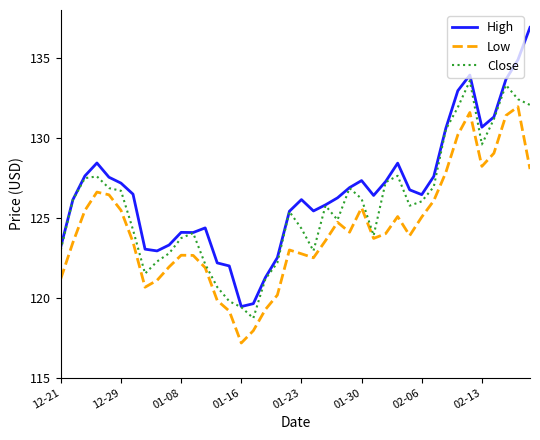

Which series has the largest range (max minus min)?

High